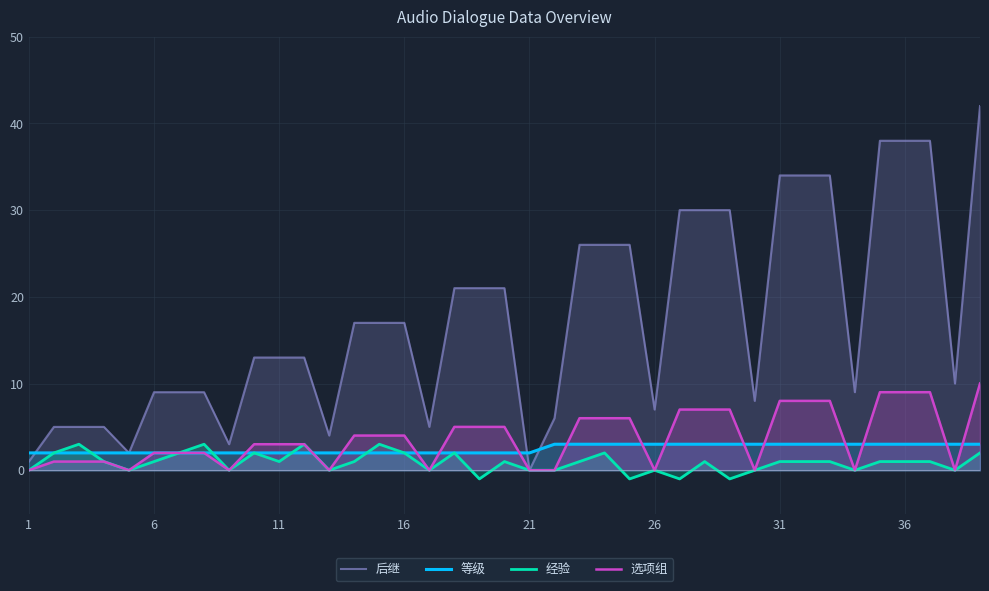

Which series has the largest total across all categories?

后继